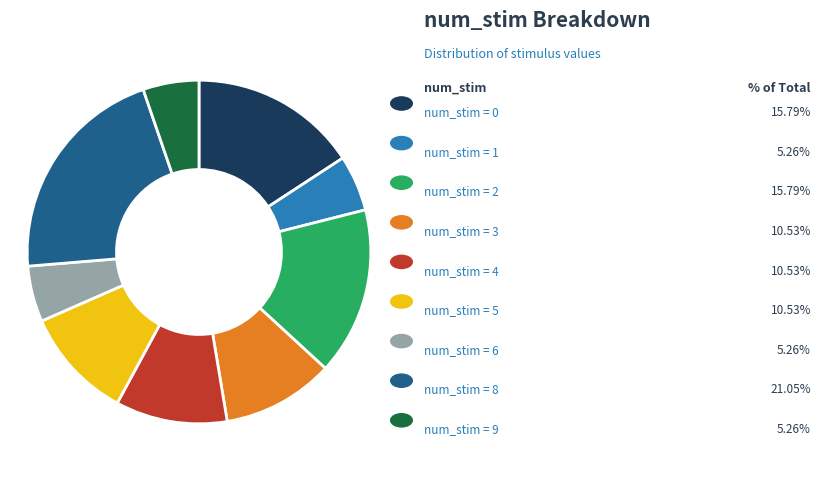

Does any single category account for the majority?

No